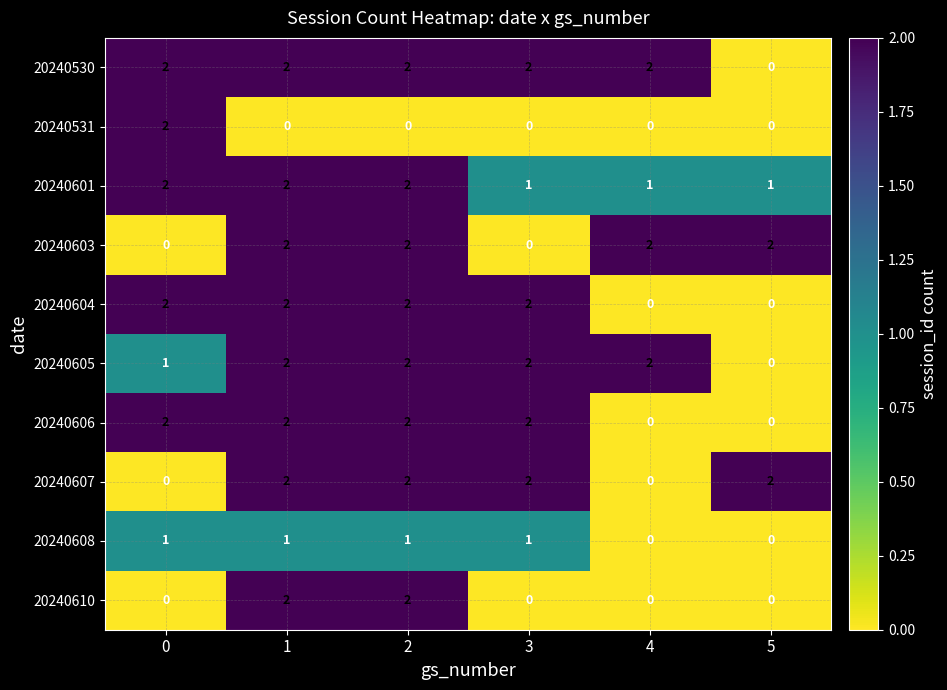

At how many categories does at least one series exceed 1?

6